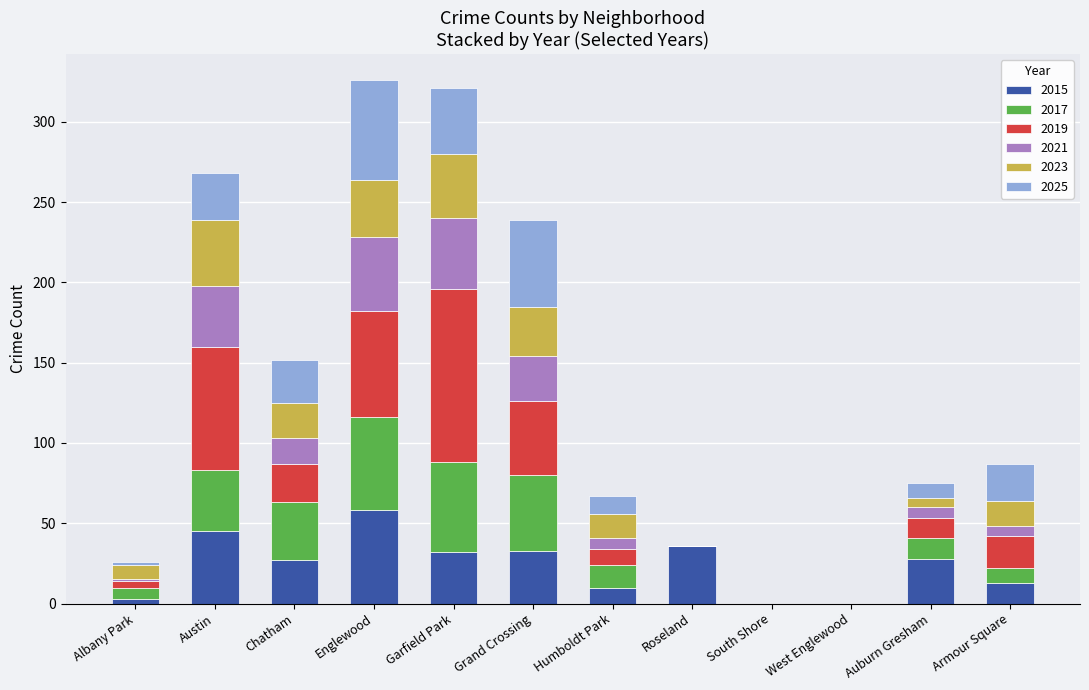

What is the sum of all 2015 values?

285